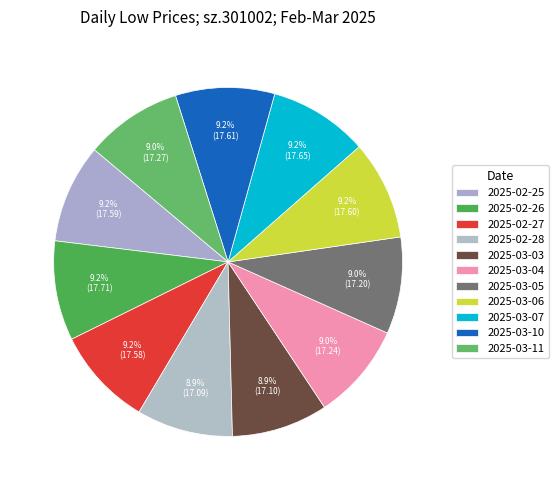

Count the number of slices in the pie.

11